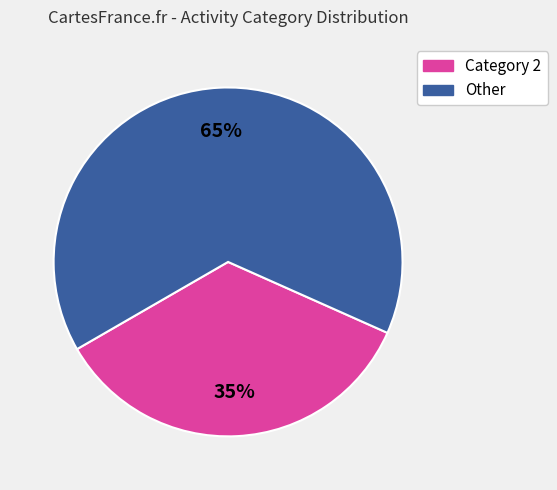

Is there a majority slice in this chart?

Yes